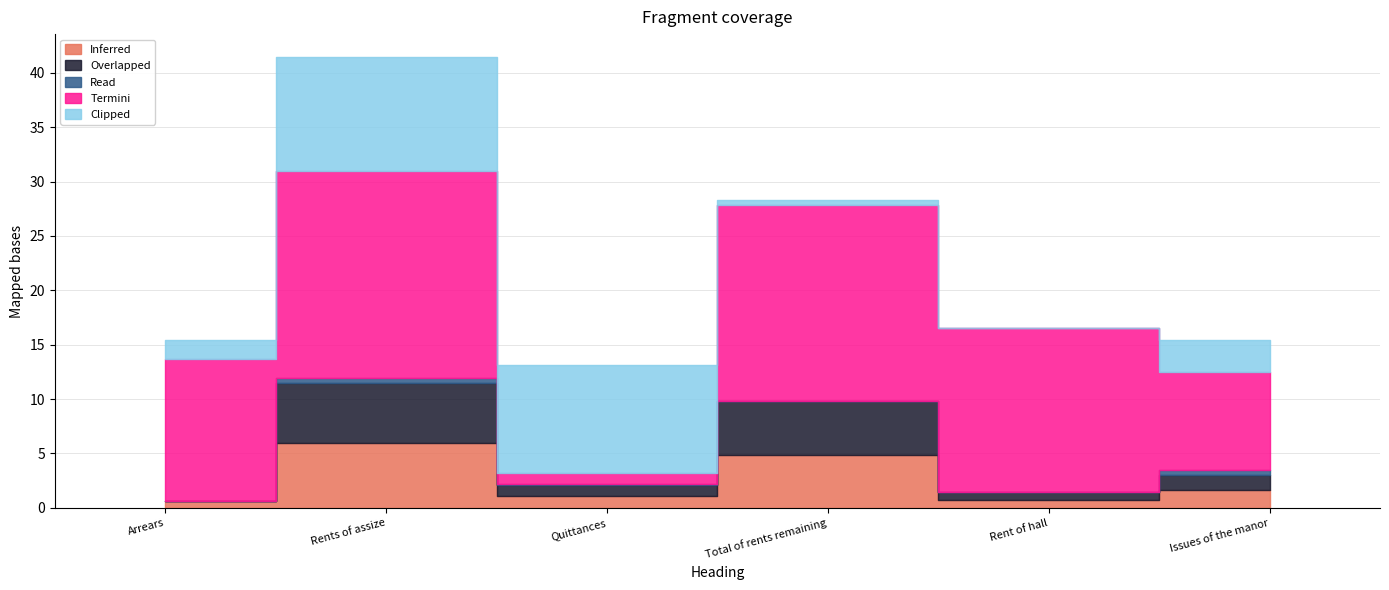

Where does the Termini series first go above 15?

Rents of assize